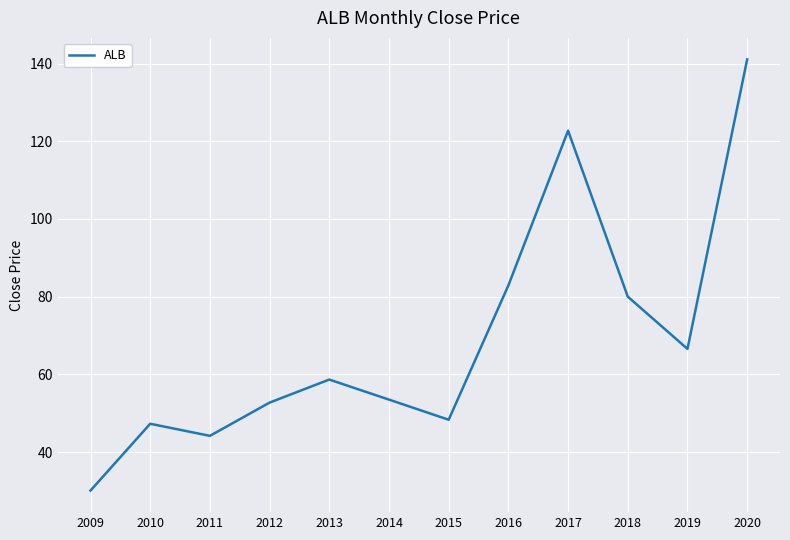

What is the sum of all values?

828.0